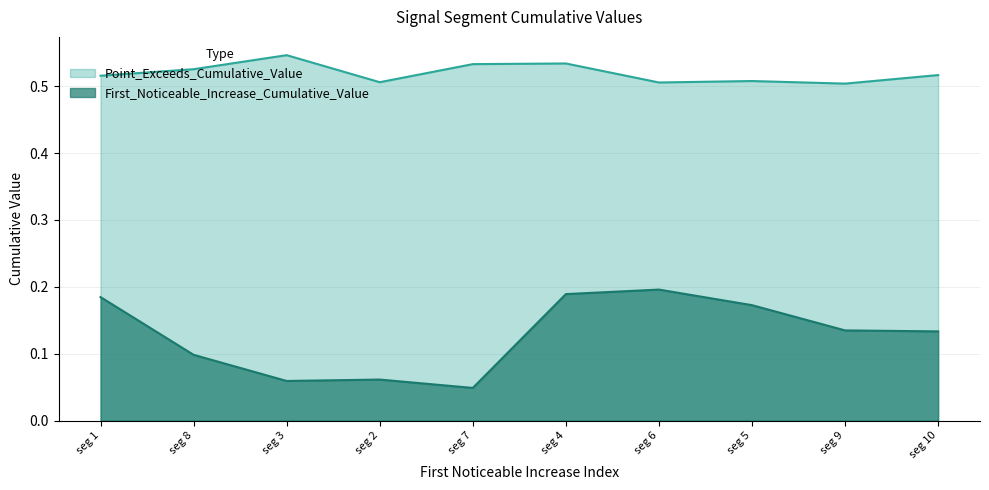

What is the average value of the First_Noticeable_Increase_Cumulative_Value series?

0.1